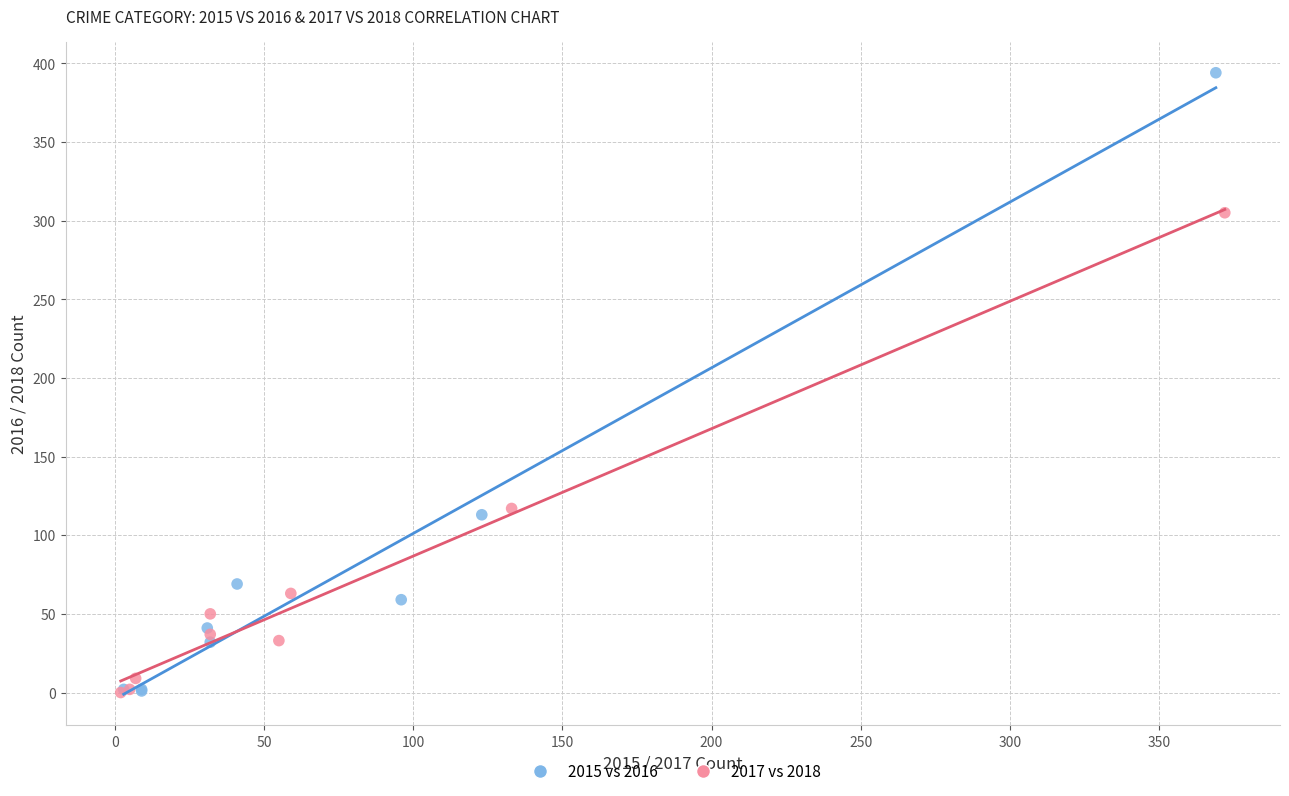

Which series reaches the maximum Y coordinate?

2015 vs 2016